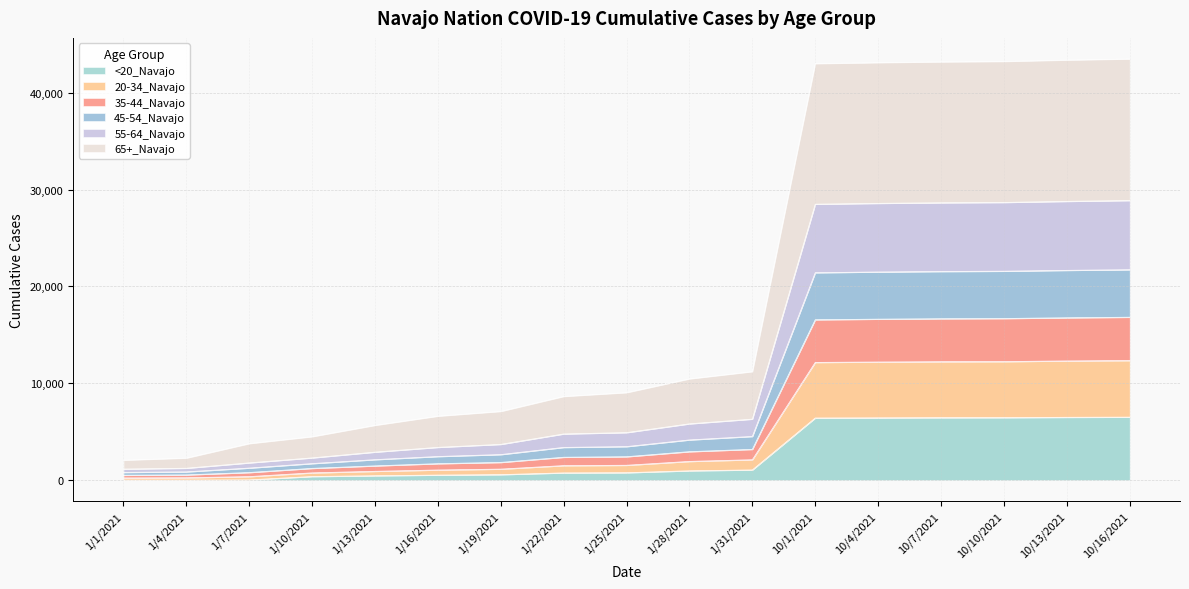

True or false: 65+_Navajo and 55-64_Navajo intersect in this chart.

False